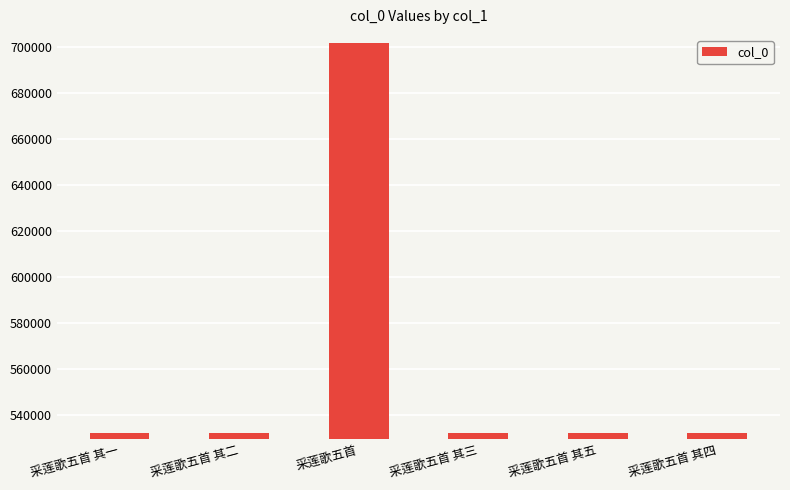

Approximately how many times larger is the value at 采莲歌五首 其四 compared to 采莲歌五首 其一?

1.0